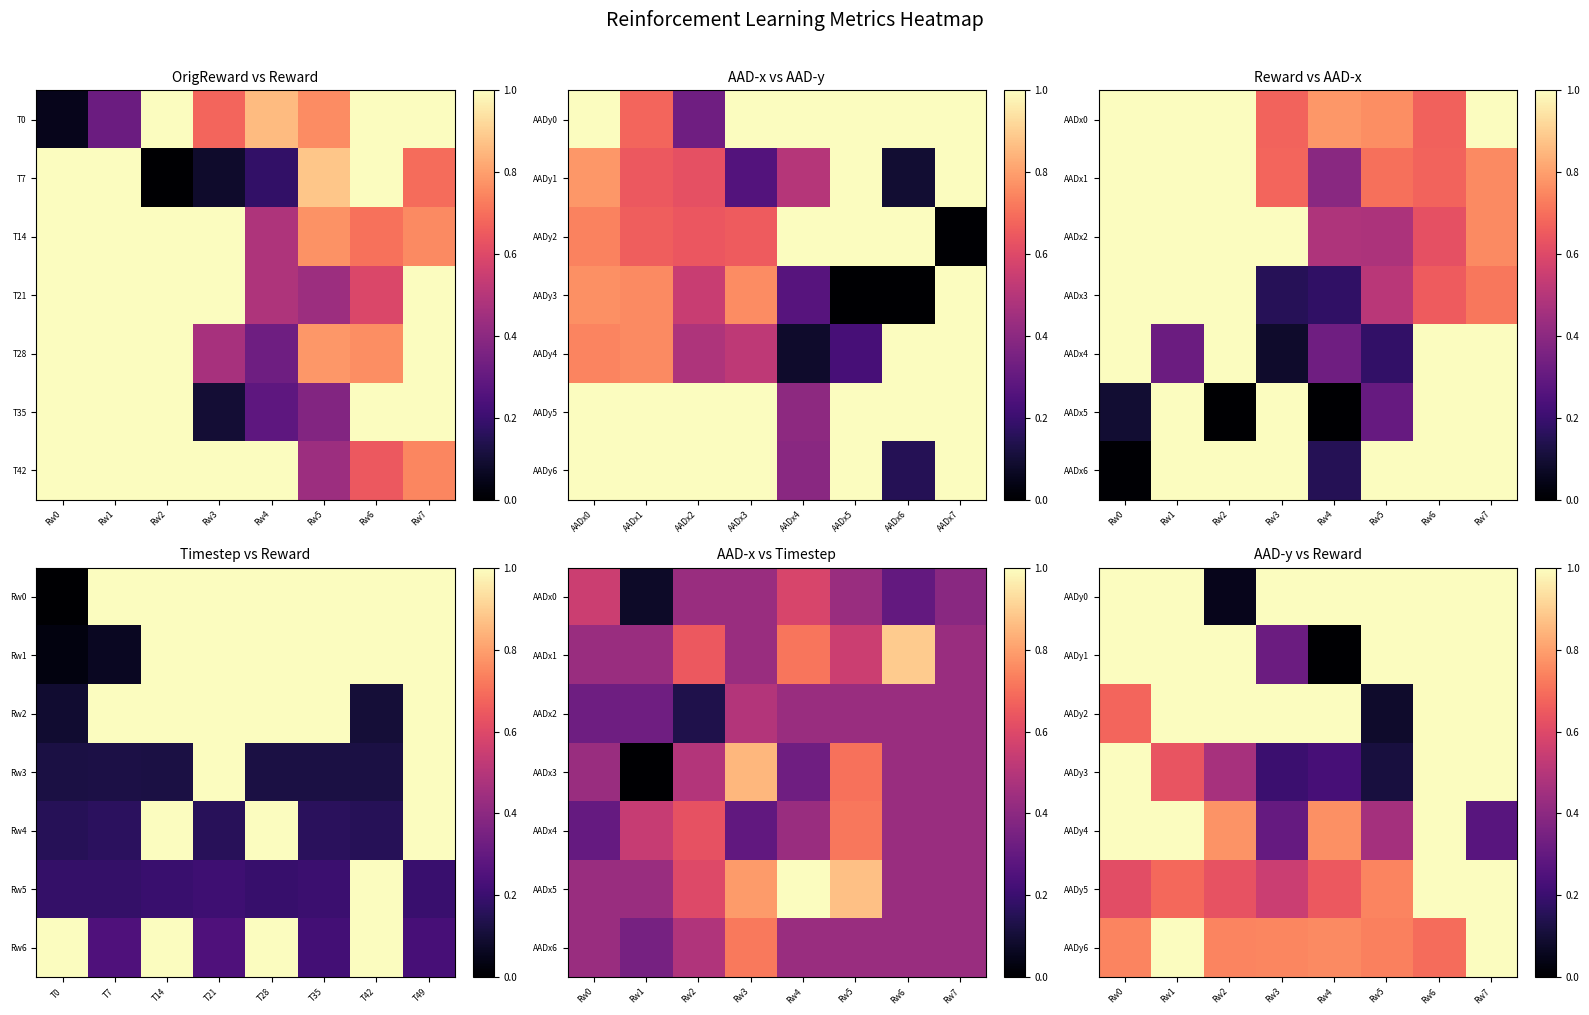

Is the value of AADy0 at Rw2 greater than the value of AADy3 at Rw2?

No